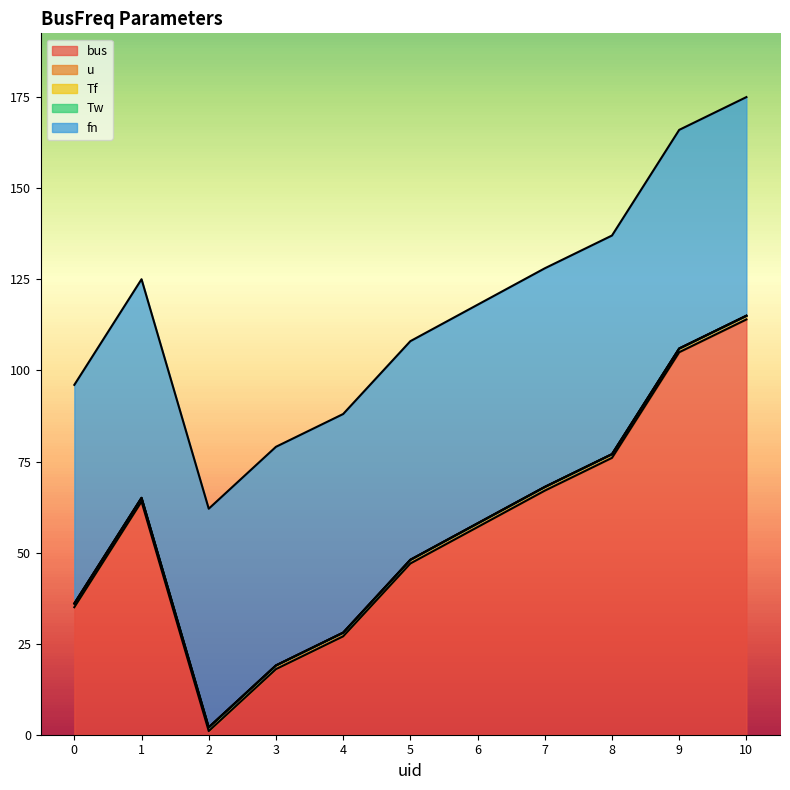

What are all the series names shown in the legend?

bus, u, Tf, Tw, fn